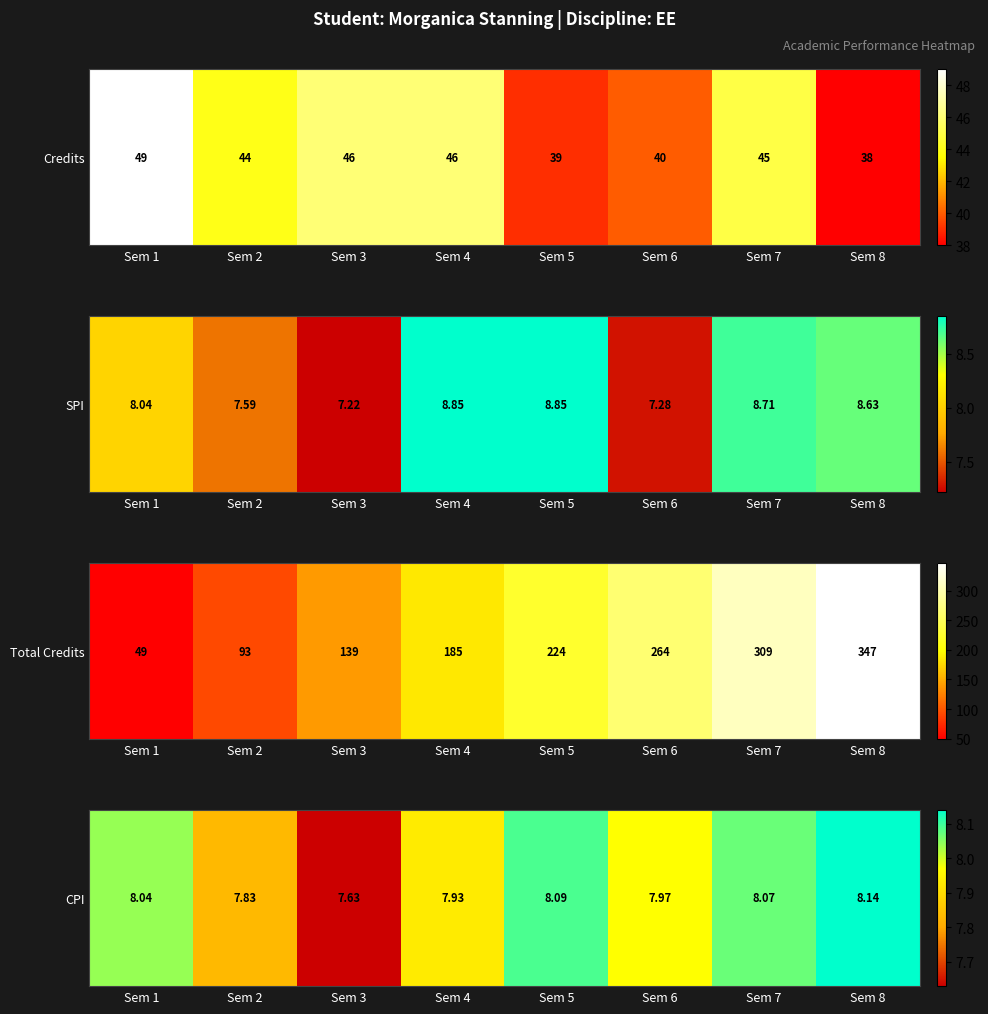

Which label corresponds to the largest value in the chart?

Sem 8